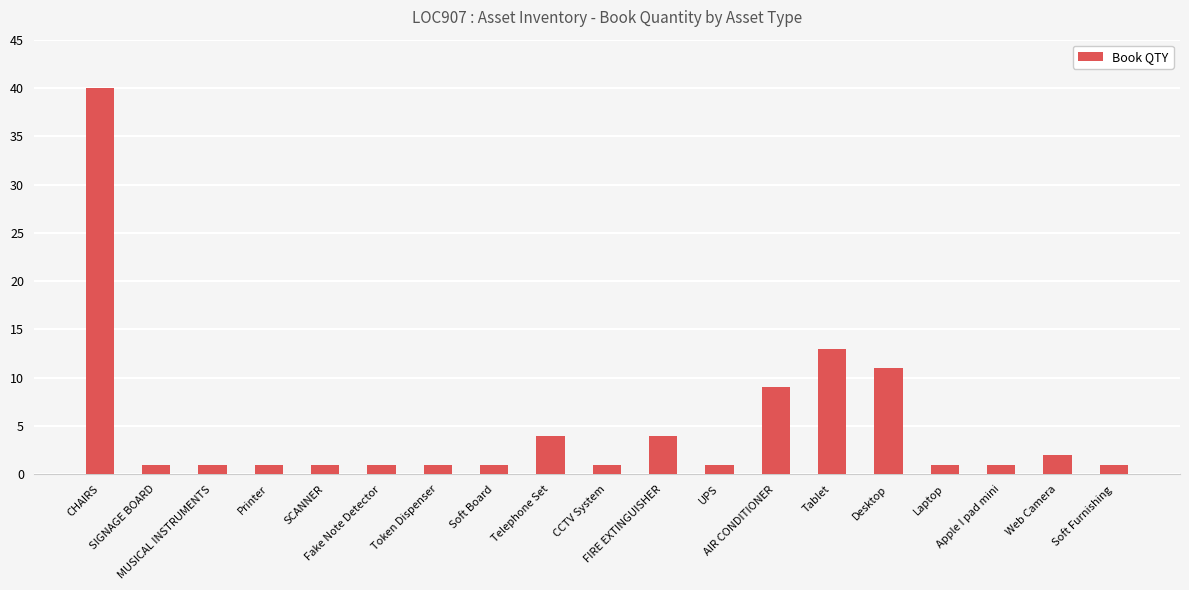

How many bars are there in total?

19